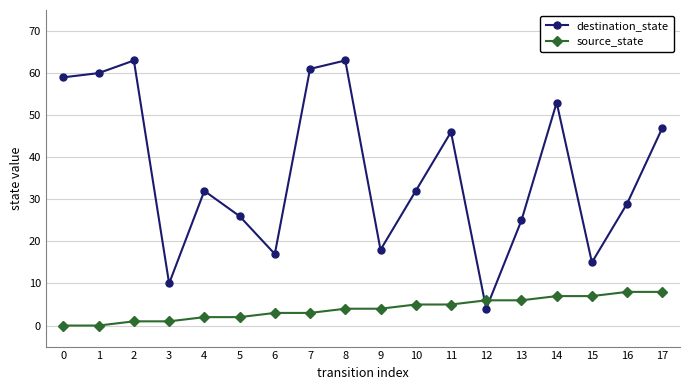

The destination_state series shows 63 at 8. True or false?

True